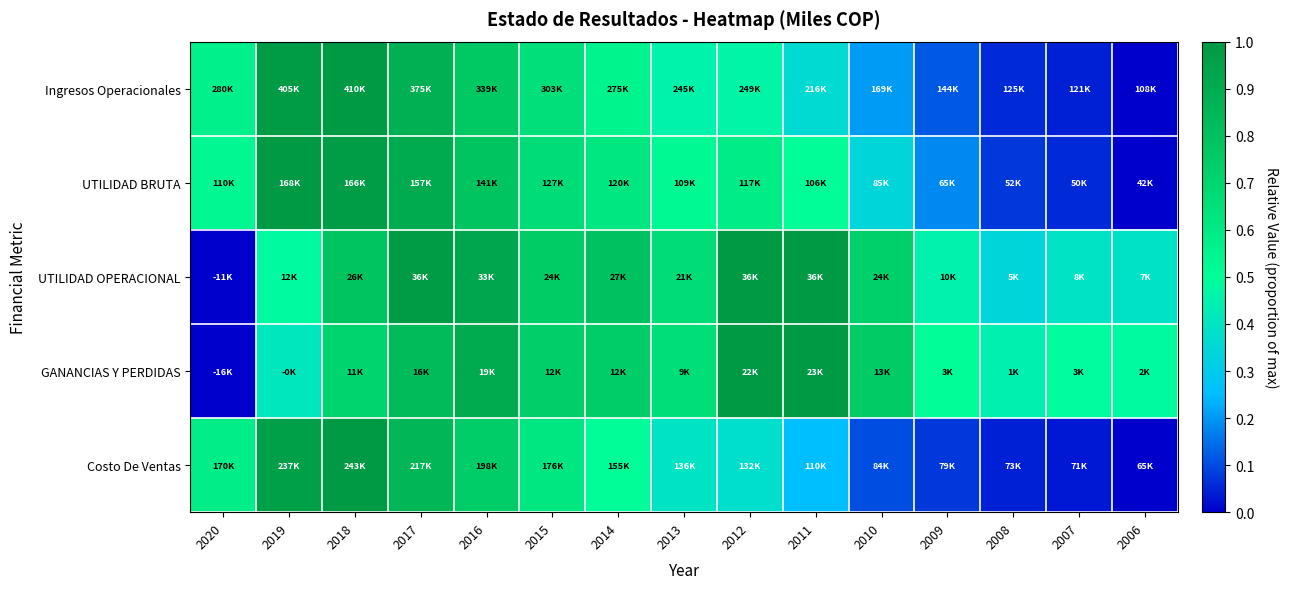

Reading right to left, extract all data points from this chart.

Ingresos Operacionales: 2006=0.0	2007=0.0	2008=0.1	2009=0.1	2010=0.2	2011=0.4	2012=0.5	2013=0.5	2014=0.6	2015=0.6	2016=0.8	2017=0.9	2018=1.0	2019=1.0	2020=0.6
UTILIDAD BRUTA: 2006=0.0	2007=0.1	2008=0.1	2009=0.2	2010=0.3	2011=0.5	2012=0.6	2013=0.5	2014=0.6	2015=0.7	2016=0.8	2017=0.9	2018=1.0	2019=1.0	2020=0.5
UTILIDAD OPERACIONAL: 2006=0.4	2007=0.4	2008=0.3	2009=0.5	2010=0.7	2011=1.0	2012=1.0	2013=0.7	2014=0.8	2015=0.7	2016=0.9	2017=1.0	2018=0.8	2019=0.5	2020=0.0
GANANCIAS Y PERDIDAS: 2006=0.5	2007=0.5	2008=0.4	2009=0.5	2010=0.8	2011=1.0	2012=1.0	2013=0.7	2014=0.7	2015=0.7	2016=0.9	2017=0.8	2018=0.7	2019=0.4	2020=0.0
Costo De Ventas: 2006=0.0	2007=0.0	2008=0.0	2009=0.1	2010=0.1	2011=0.3	2012=0.4	2013=0.4	2014=0.5	2015=0.6	2016=0.7	2017=0.9	2018=1.0	2019=1.0	2020=0.6